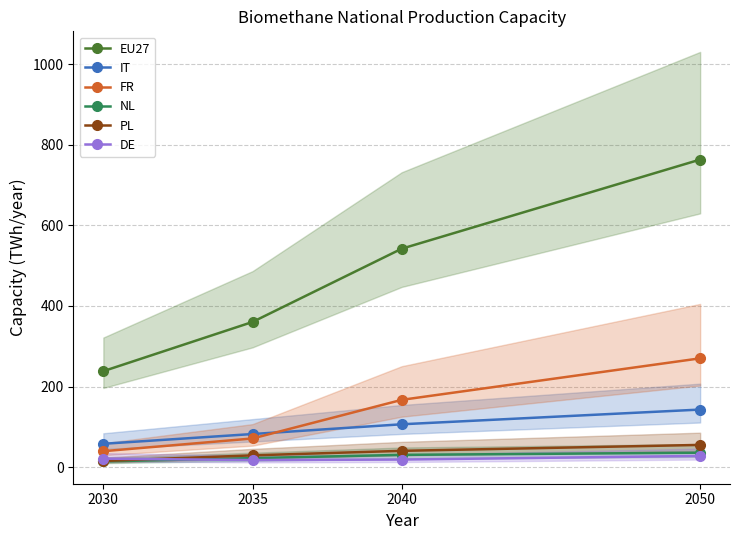

What is the maximum value shown in the chart?

763.1